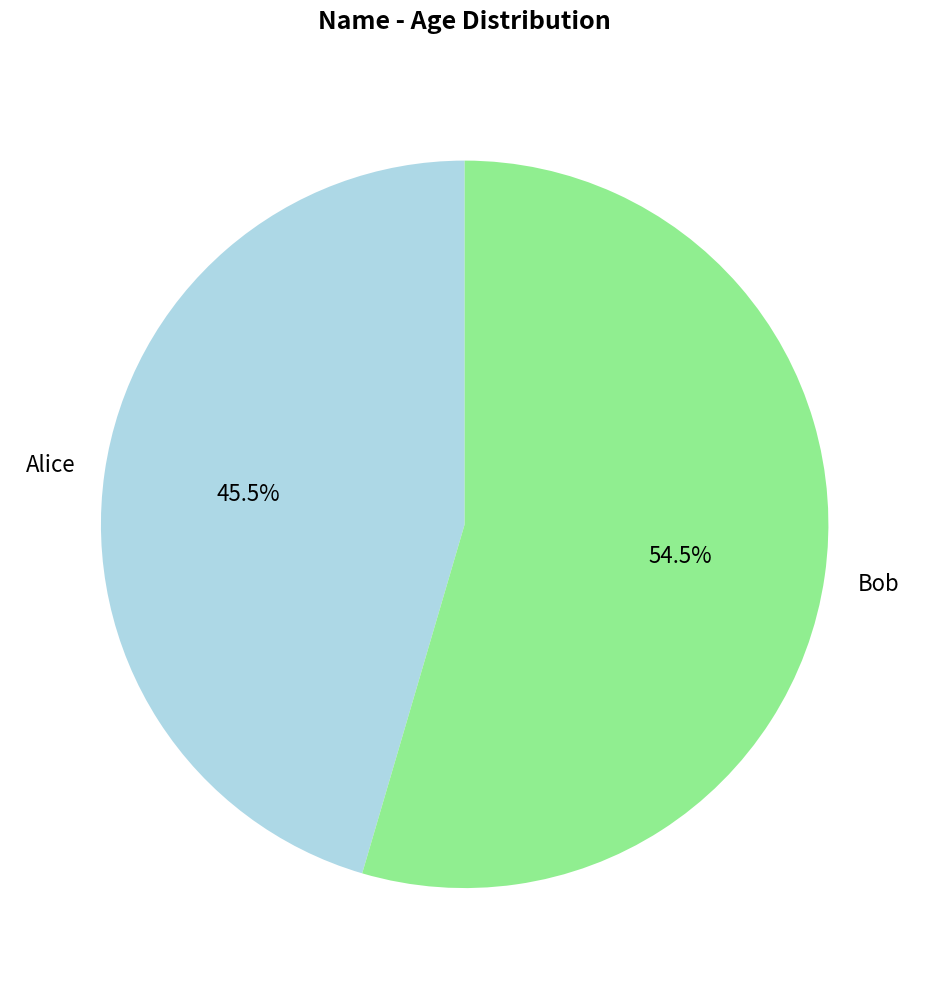

Is there a majority slice in this chart?

Yes